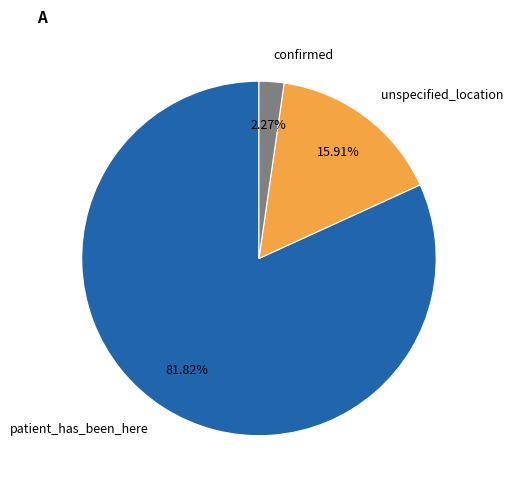

To the nearest percent, what percentage of the pie is patient_has_been_here?

82%